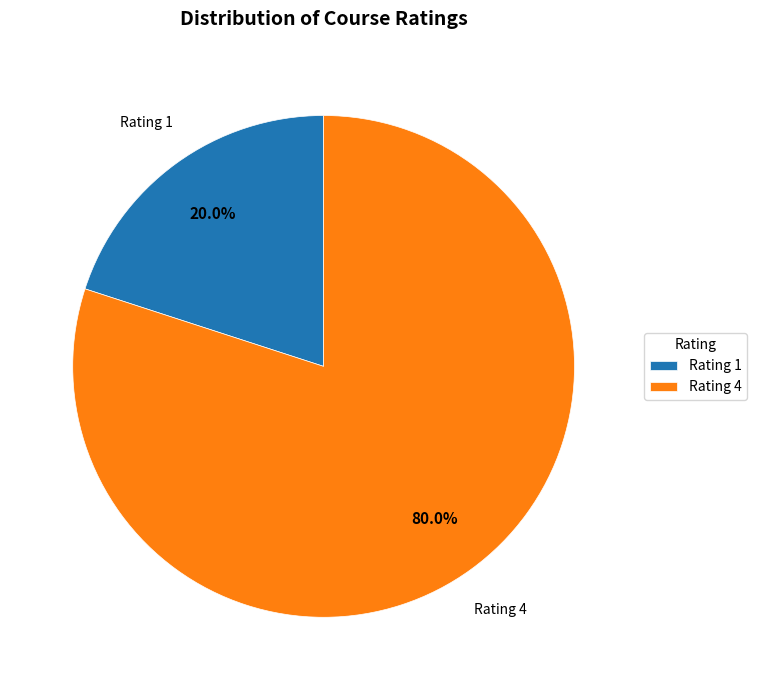

Is it true that Rating 1 is 20% of the pie?

True